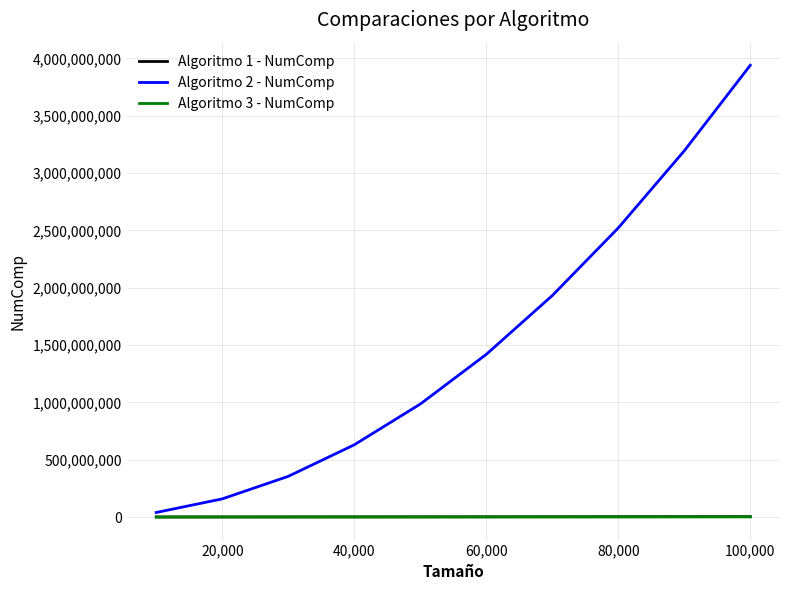

Which series has the largest total across all categories?

Algoritmo 2 - NumComp